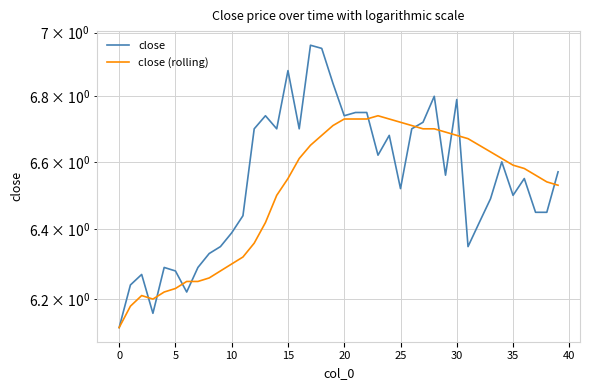

At how many categories does at least one series exceed 6?

40